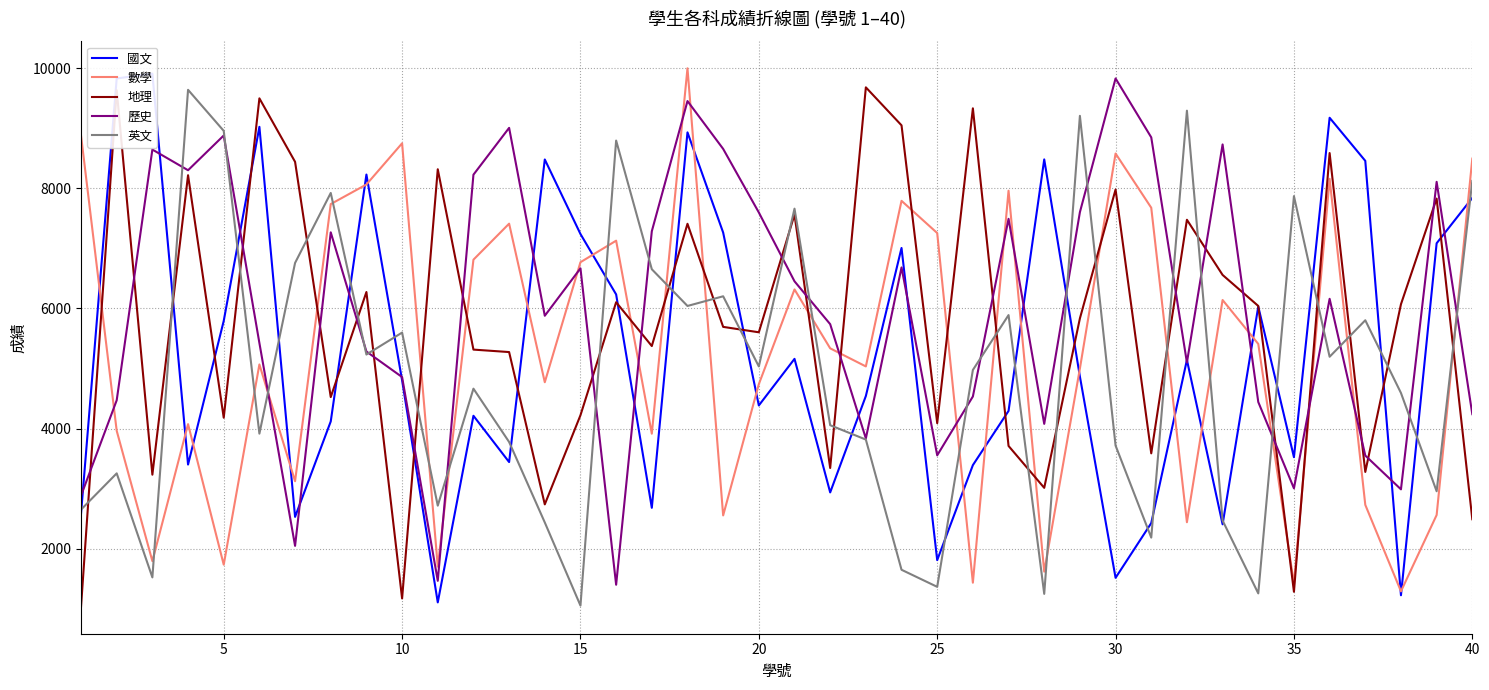

How many values in the 數學 series are below 5337?

20